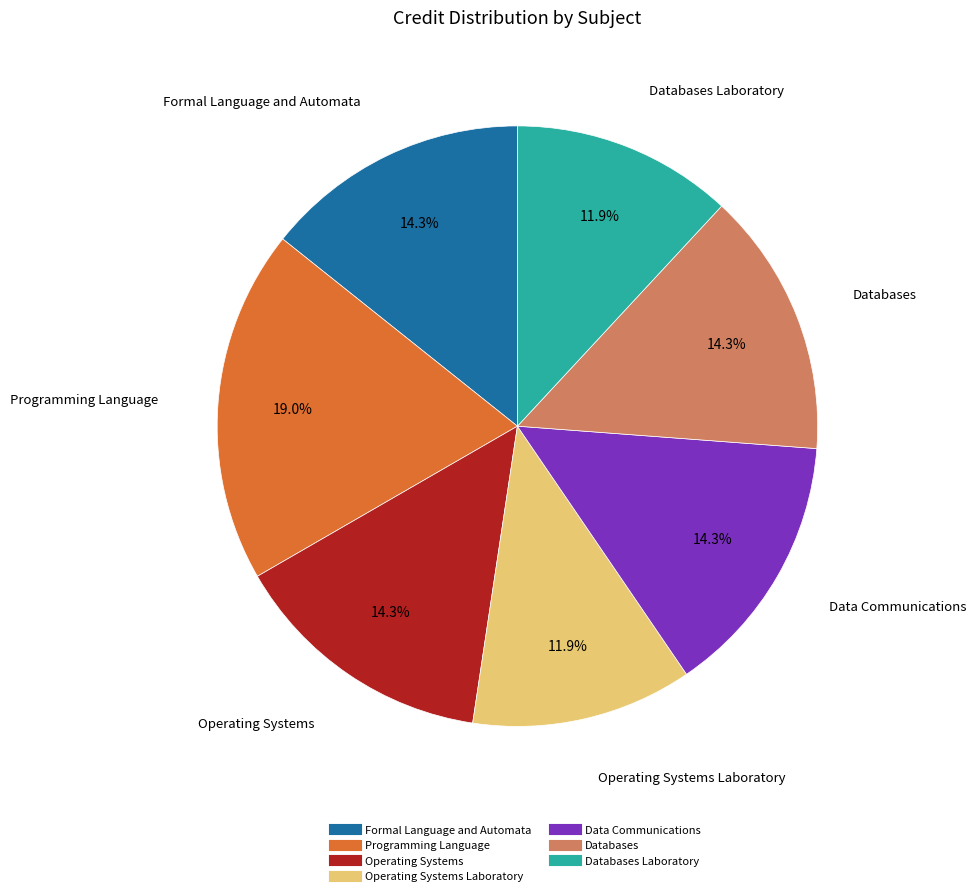

Is there any slice that represents more than half of the pie?

No